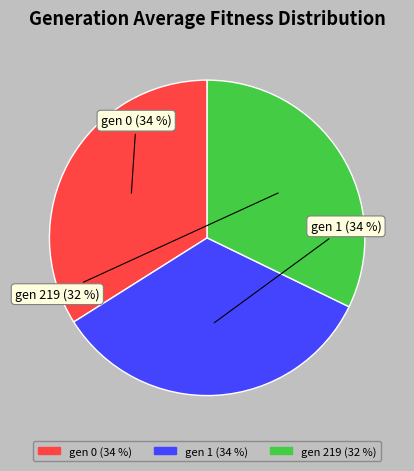

Count the number of slices in the pie.

3